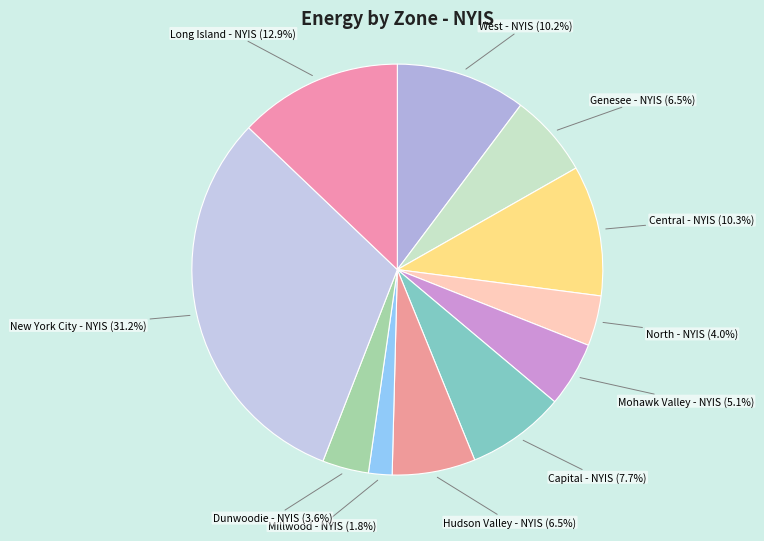

To the nearest percent, what is the difference between the largest and smallest slice percentages?

29%